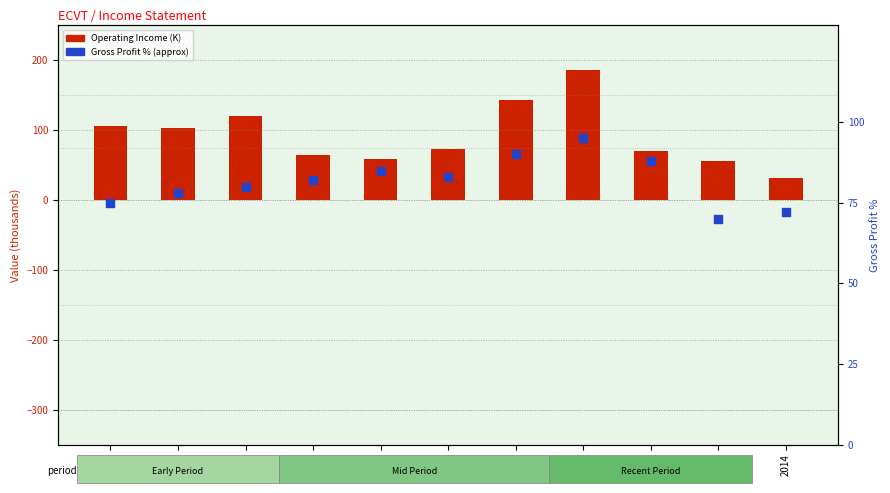

At which category is the sum across all series the highest?

2017